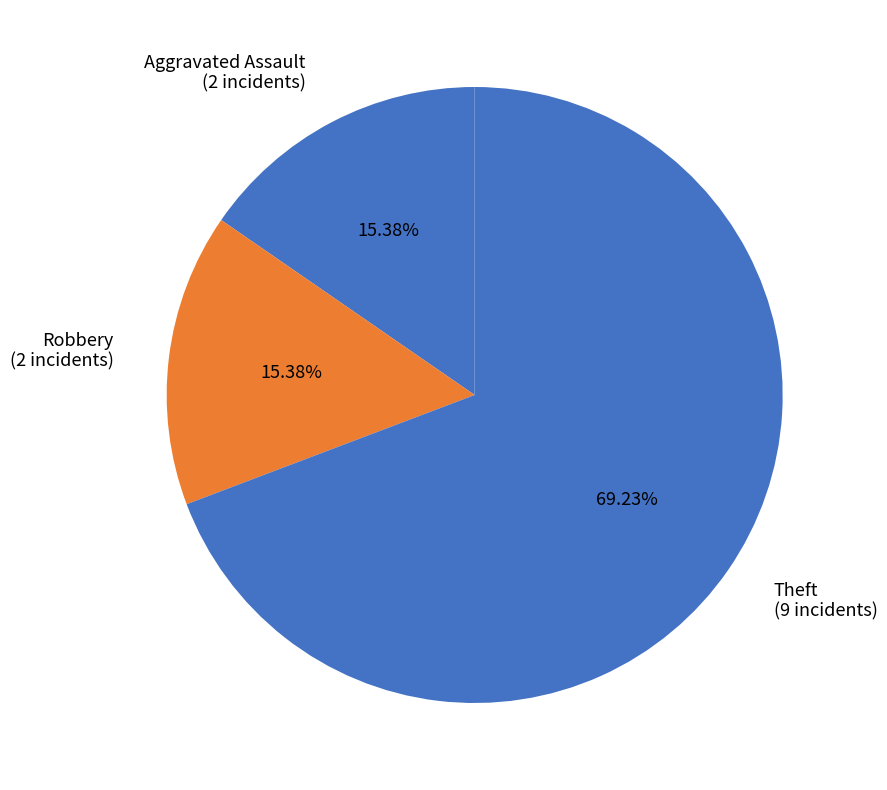

What is the majority slice?

Theft (9 incidents)